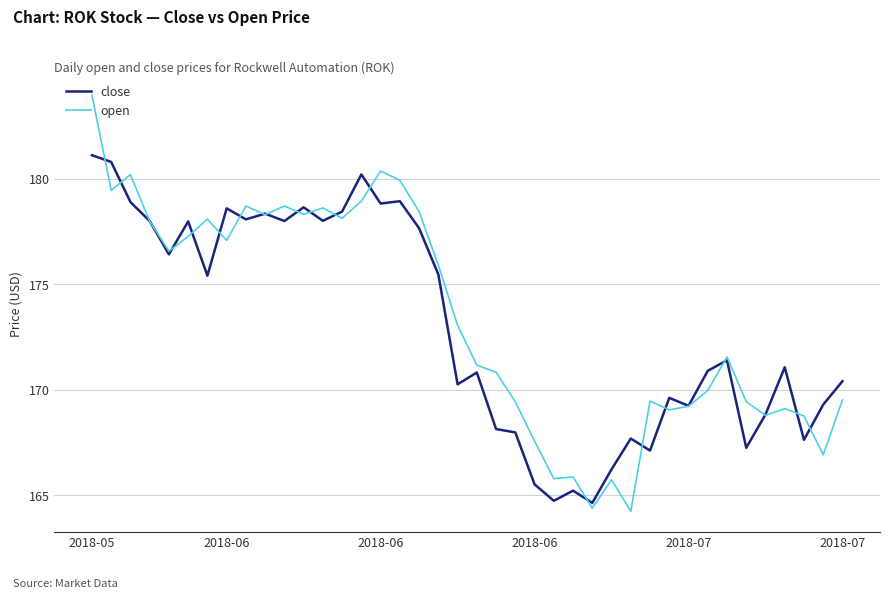

How many series are shown in this chart?

2